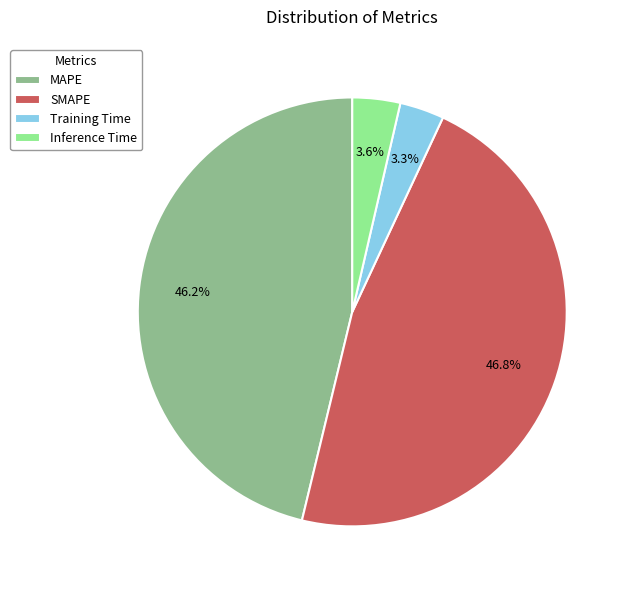

What percentage is the Inference Time slice, to the nearest percent?

4%